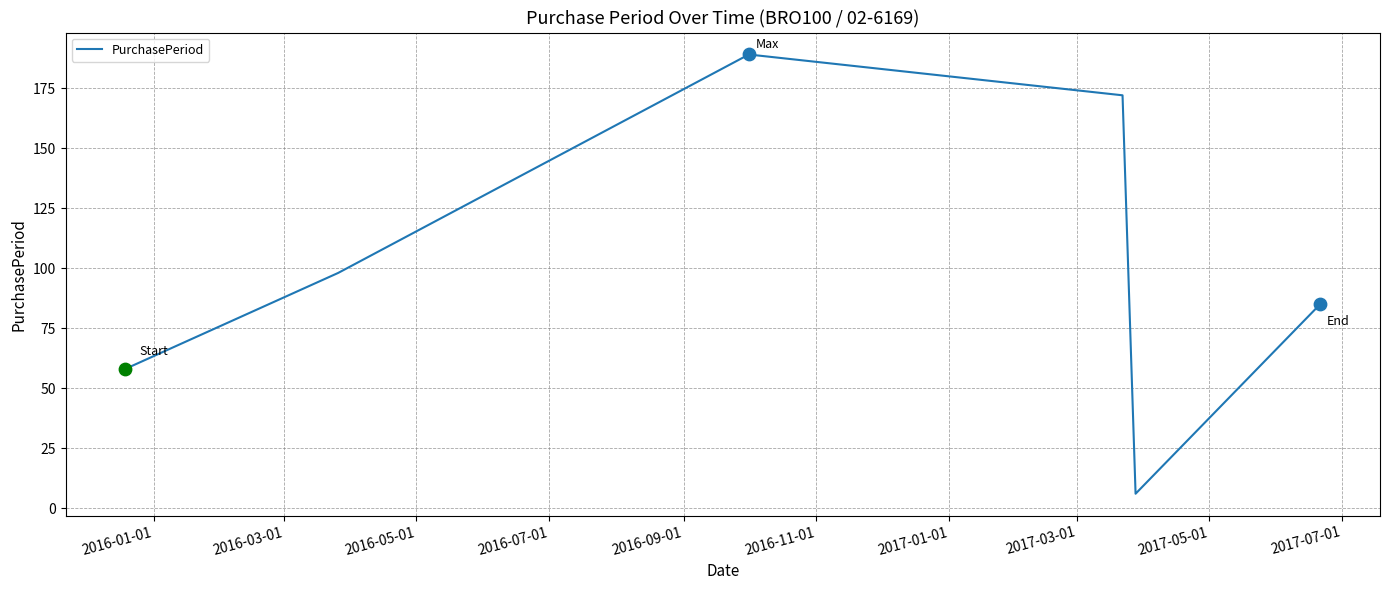

What is the minimum value shown in the chart?

6